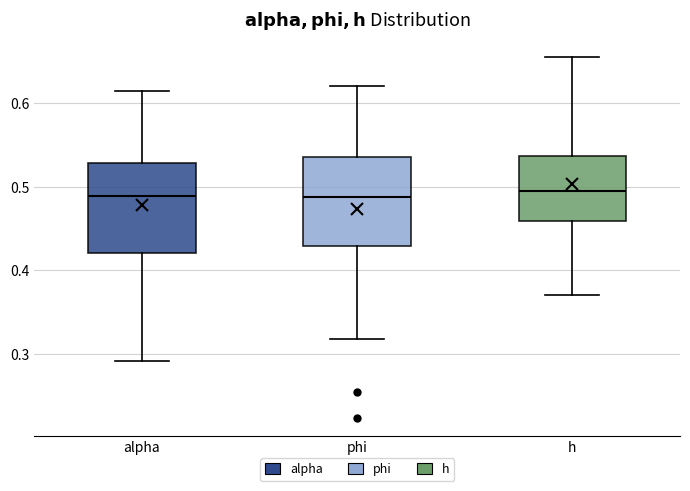

Reading left to right, read every box against the y-axis: the position of its median line, the range the box covers, and the ends of its whiskers. The values are not printed on the chart, so give them approximately, as read against the axis.

alpha: median 0.49, box 0.42 to 0.53, whiskers 0.29 to 0.61
phi: median 0.49, box 0.43 to 0.54, whiskers 0.32 to 0.62
h: median 0.50, box 0.46 to 0.54, whiskers 0.37 to 0.65